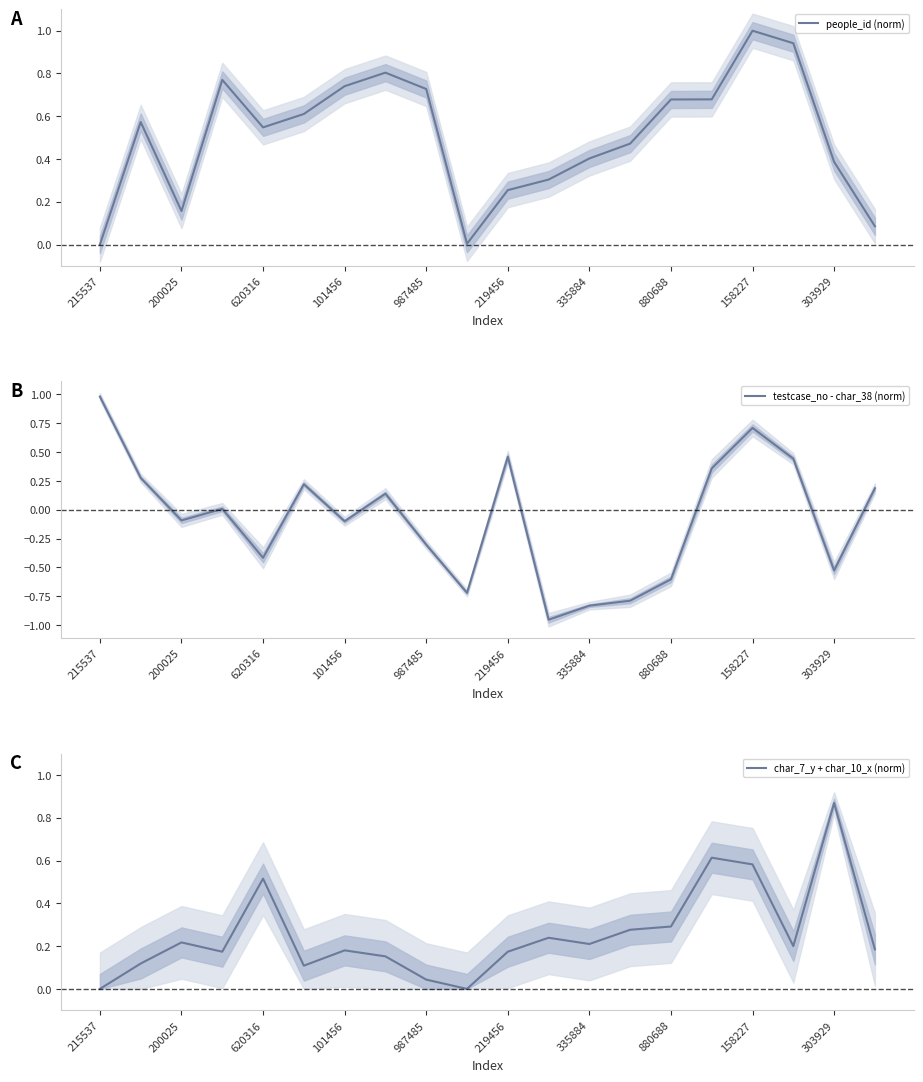

Between 19 and 11, which is larger?

11